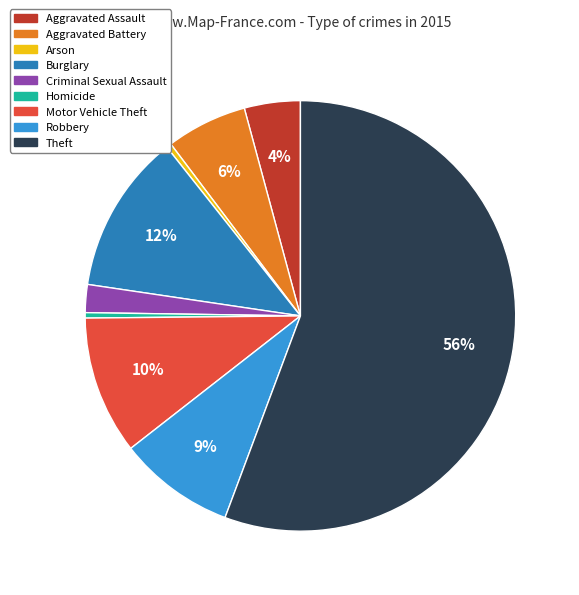

To the nearest percent, what percentage of the pie is Aggravated Battery?

6%